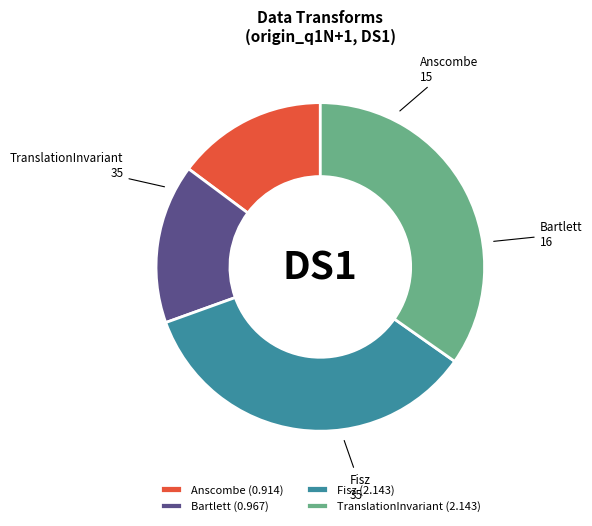

Approximately how many times larger is the value at Anscombe compared to TranslationInvariant?

0.4